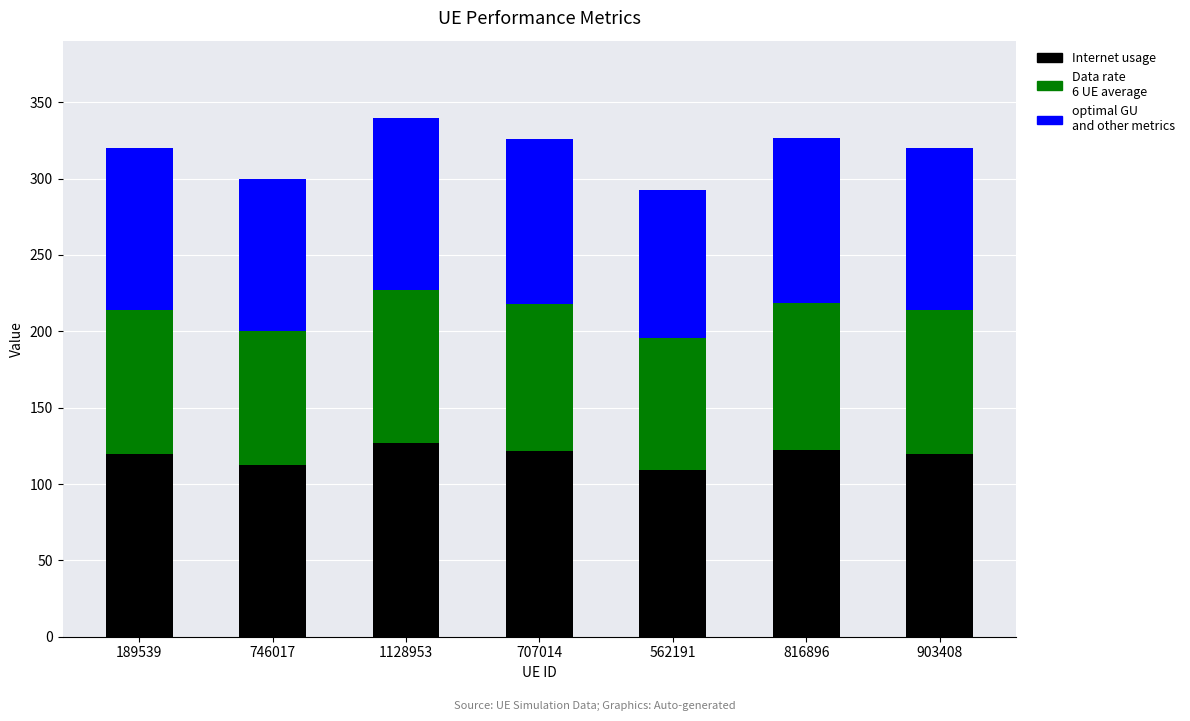

What is the total value across all series at 903408?

319.7